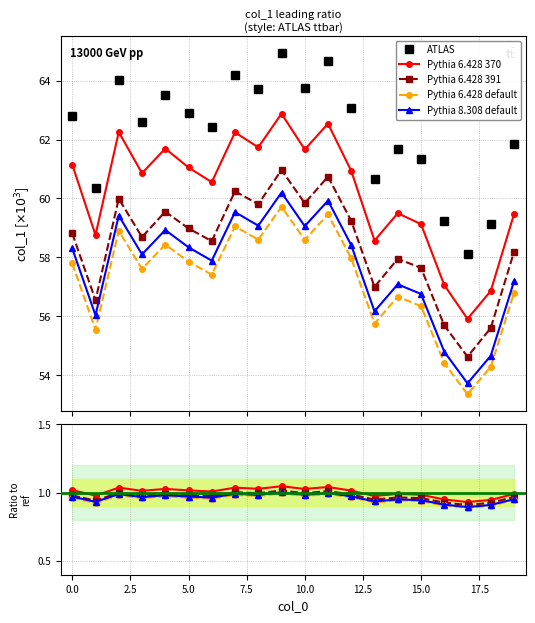

Rank the series by their maximum value, from highest to lowest.

ATLAS, Pythia 6.428 370, Pythia 6.428 391, Pythia 8.308 default, Pythia 6.428 default